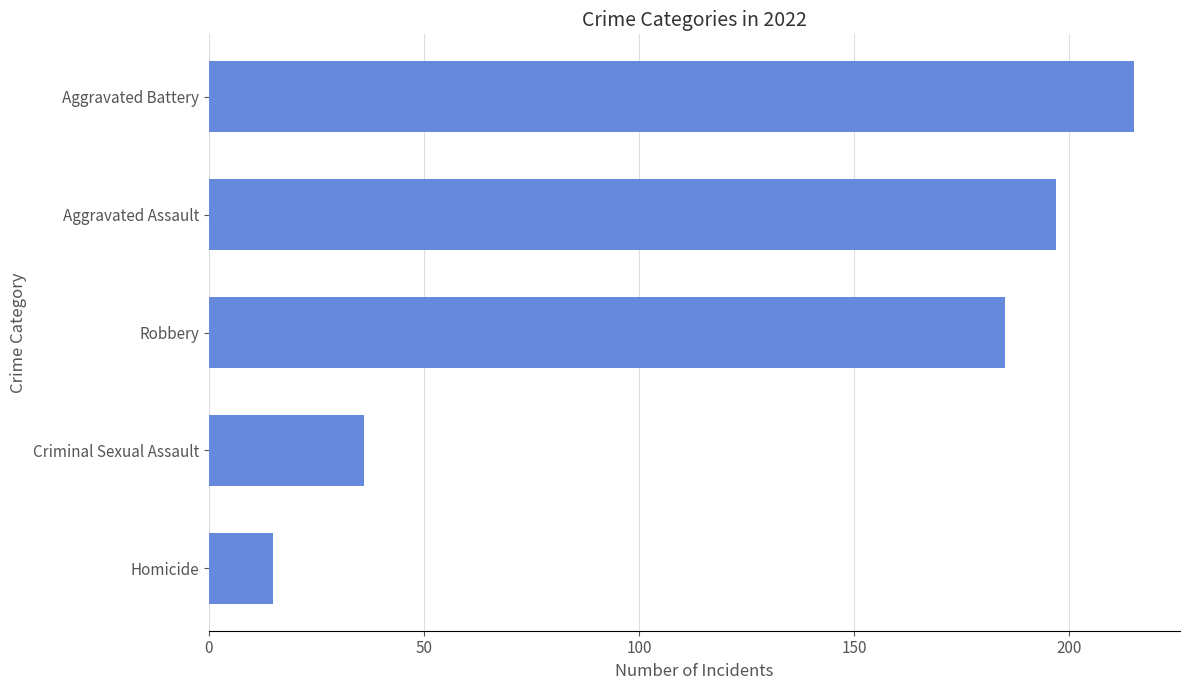

At which label is the value closest to 115?

Robbery